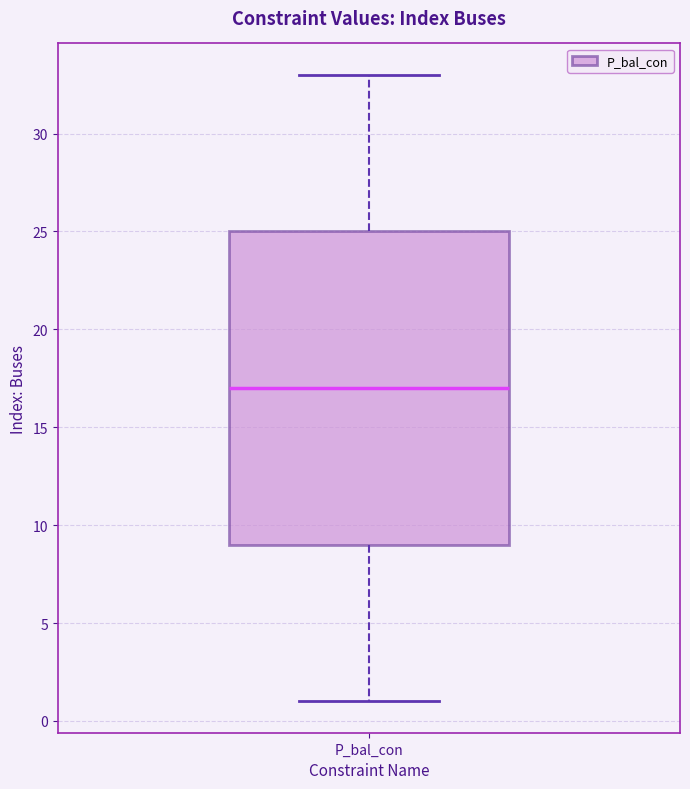

Where is the upper edge of the box for P_bal_con on the y-axis? The values are not printed on the chart, so give them approximately, as read against the axis.

25